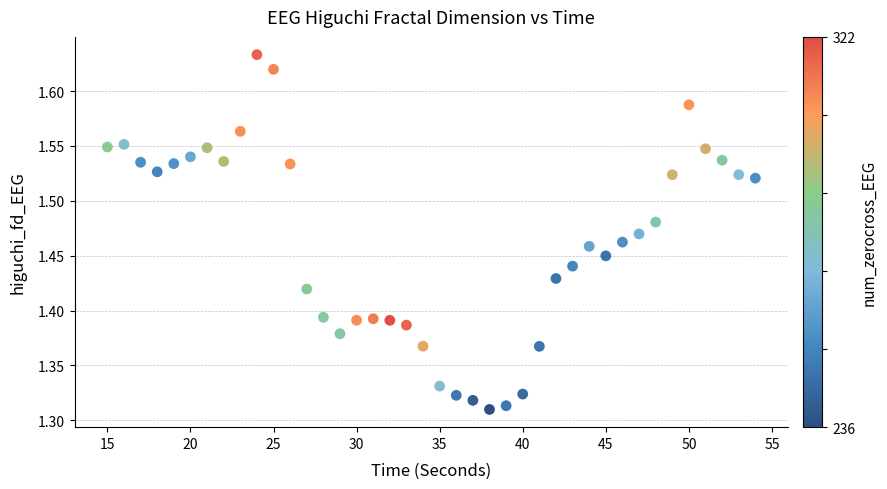

What is the range of X values (max minus min)?

39.0